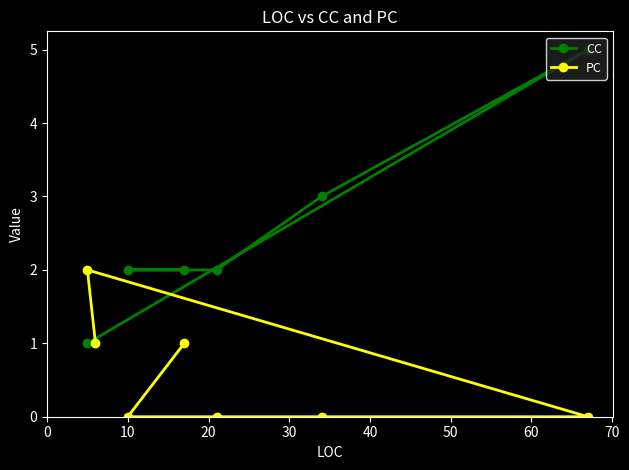

How many times do PC and CC cross each other?

1